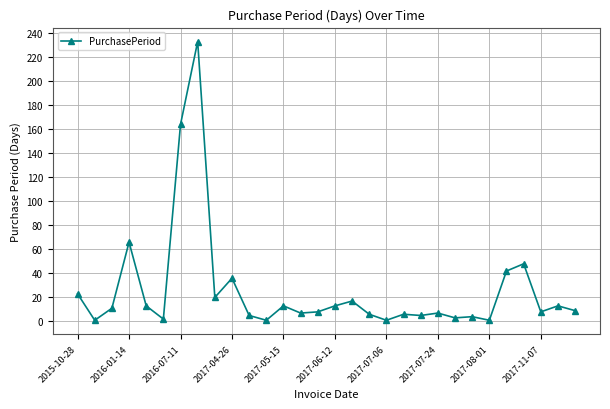

True or false: the data has more than 1 interior local peaks.

True